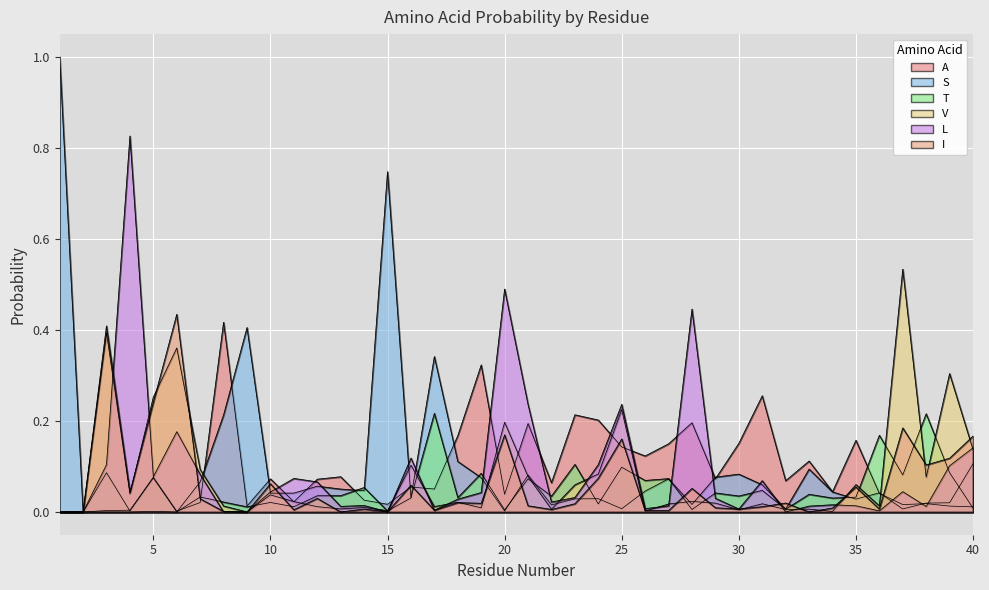

Is it true that L equals 0.0 at 35?

True